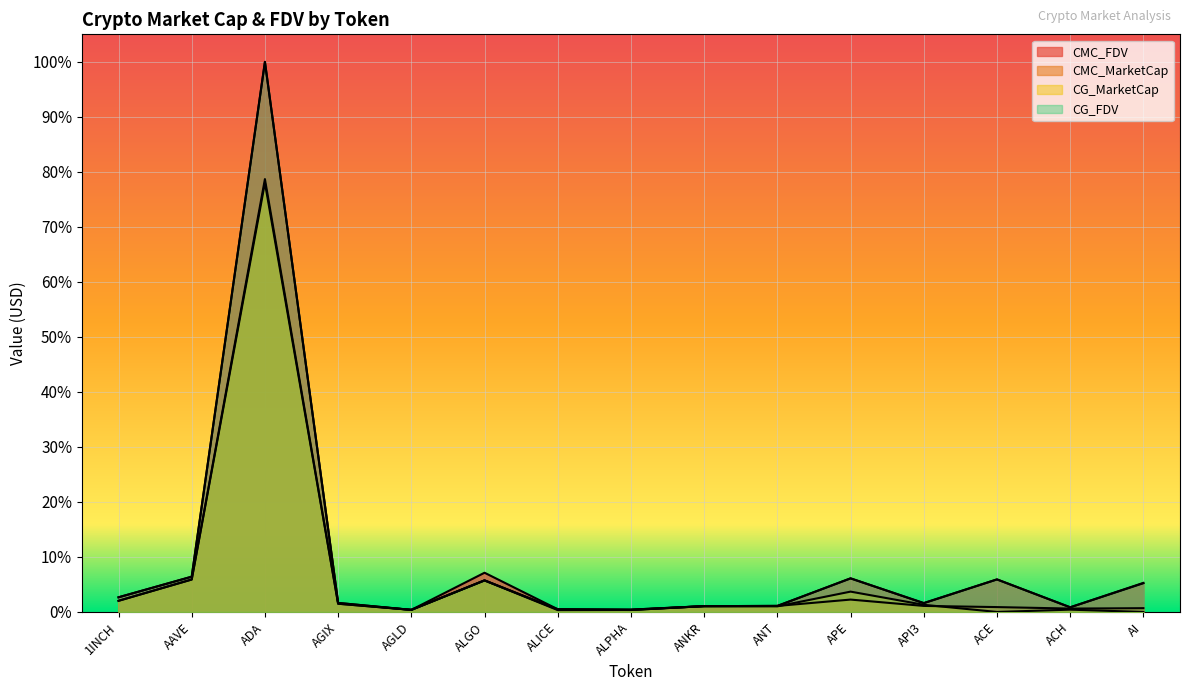

Where is the first local minimum for CG_MarketCap?

AGLD